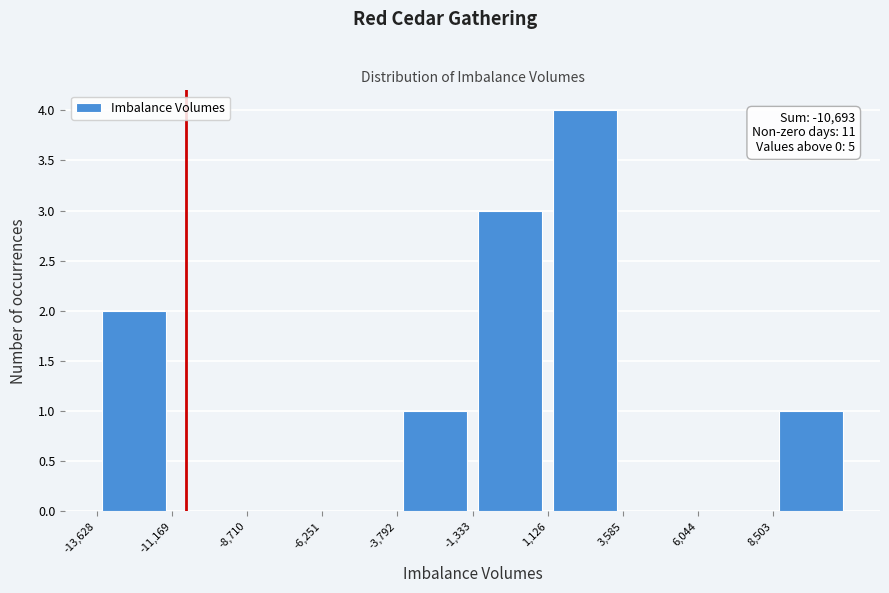

Which range on the x-axis has the tallest bar?

1000 to 3500